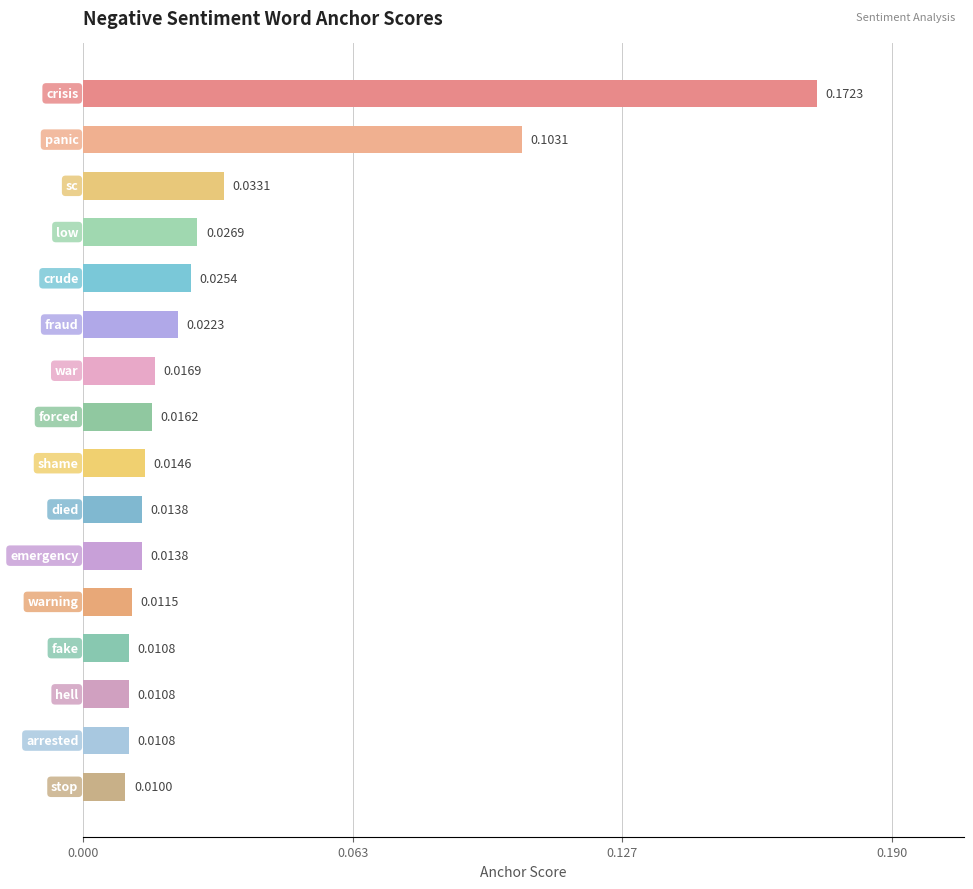

What is the sum of all values?

0.5